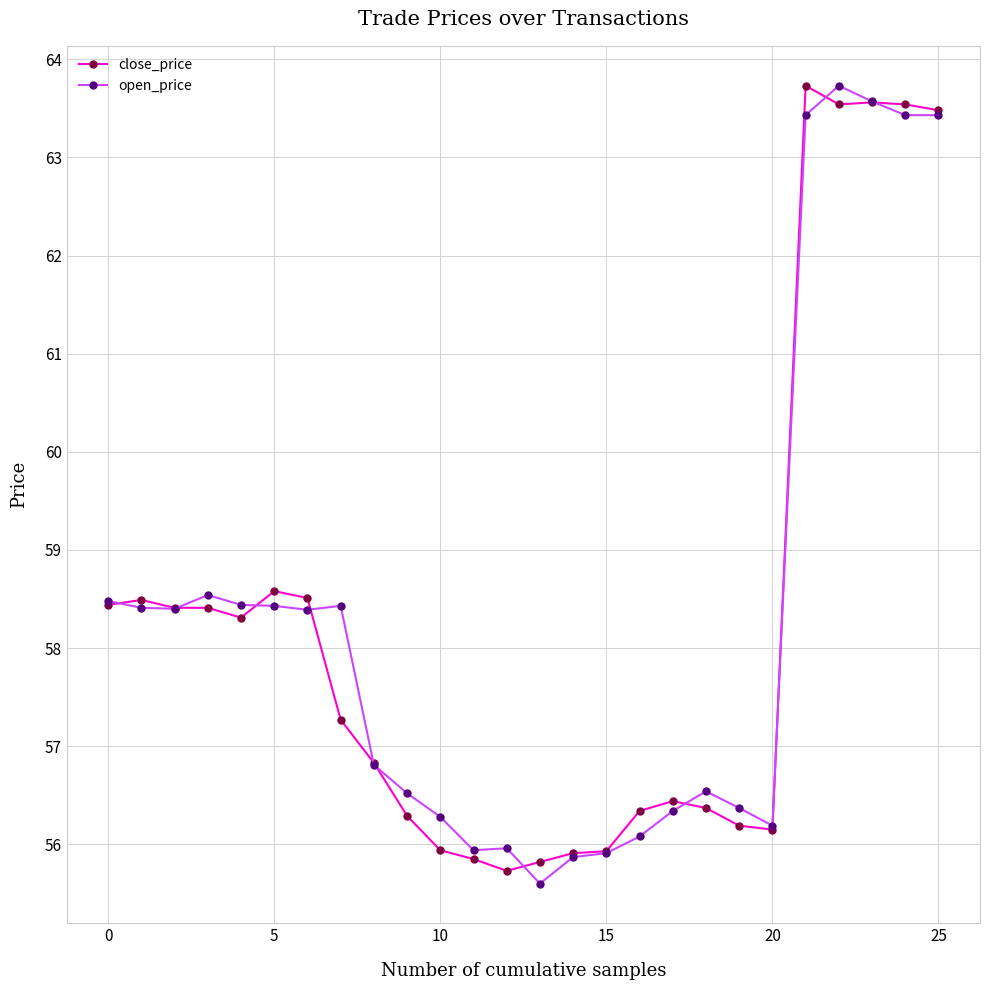

What is the maximum value shown in the chart?

63.7